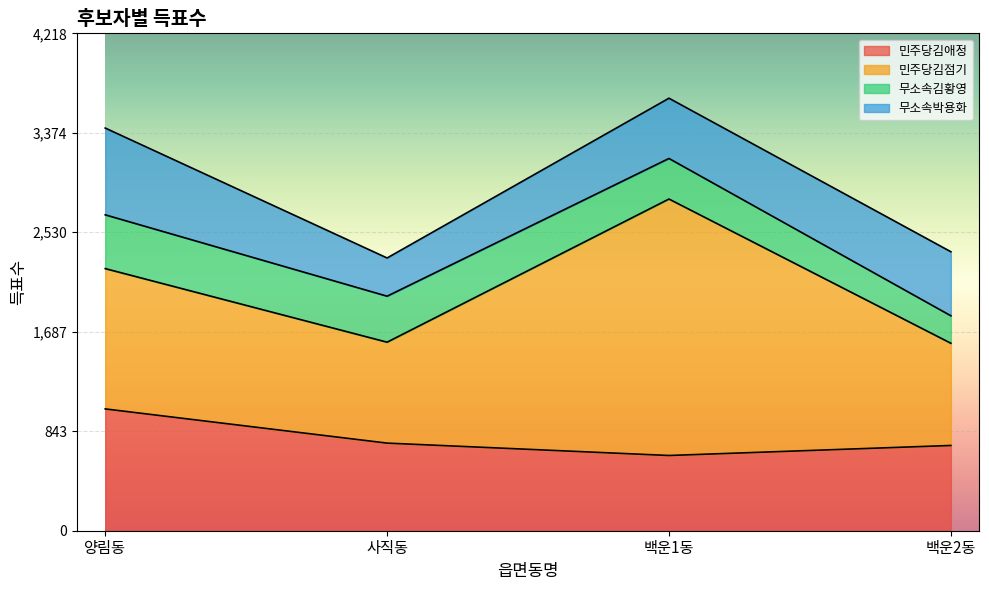

Reading left to right, list all the values displayed in this chart.

민주당김애정: 1033	743	638	723
민주당김점기: 1190	856	2175	867
무소속김황영: 456	390	344	233
무소속박용화: 736	324	511	543